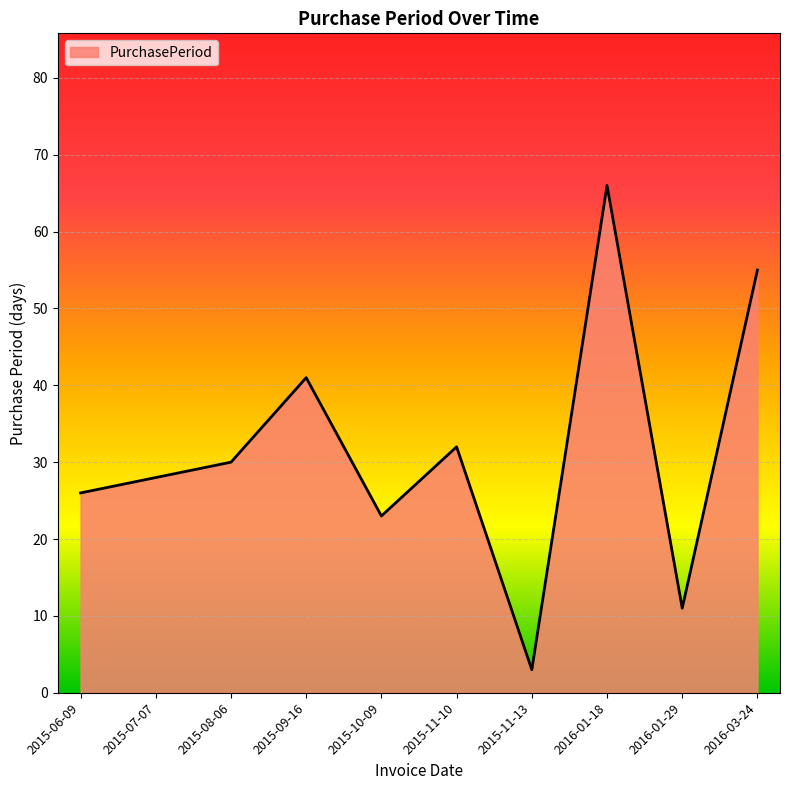

Reading right to left, extract all data points from this chart.

55	11	66	3	32	23	41	30	28	26